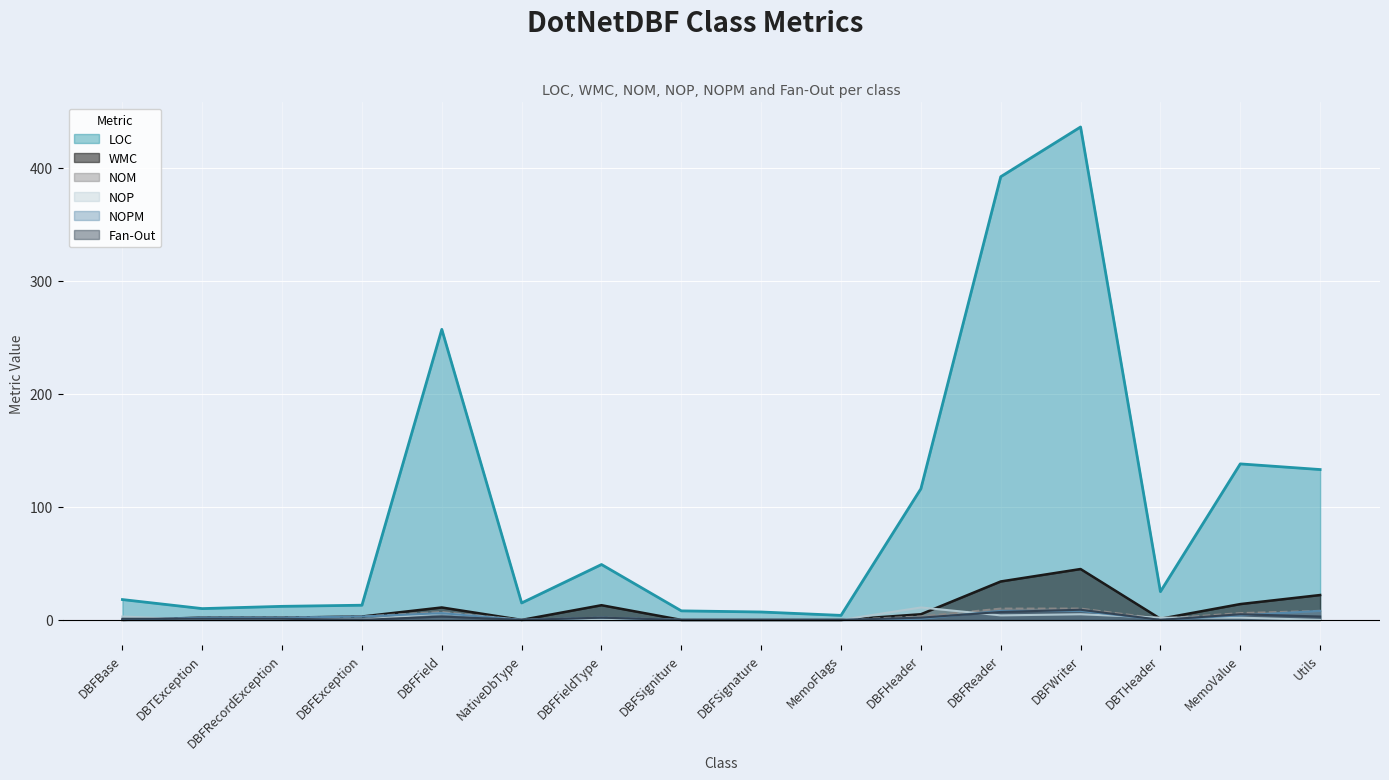

Does the chart display data point markers on the line(s)?

No